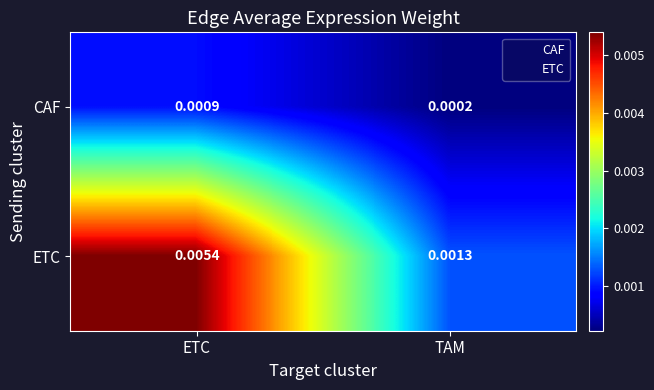

At which category is the sum across all series the highest?

ETC